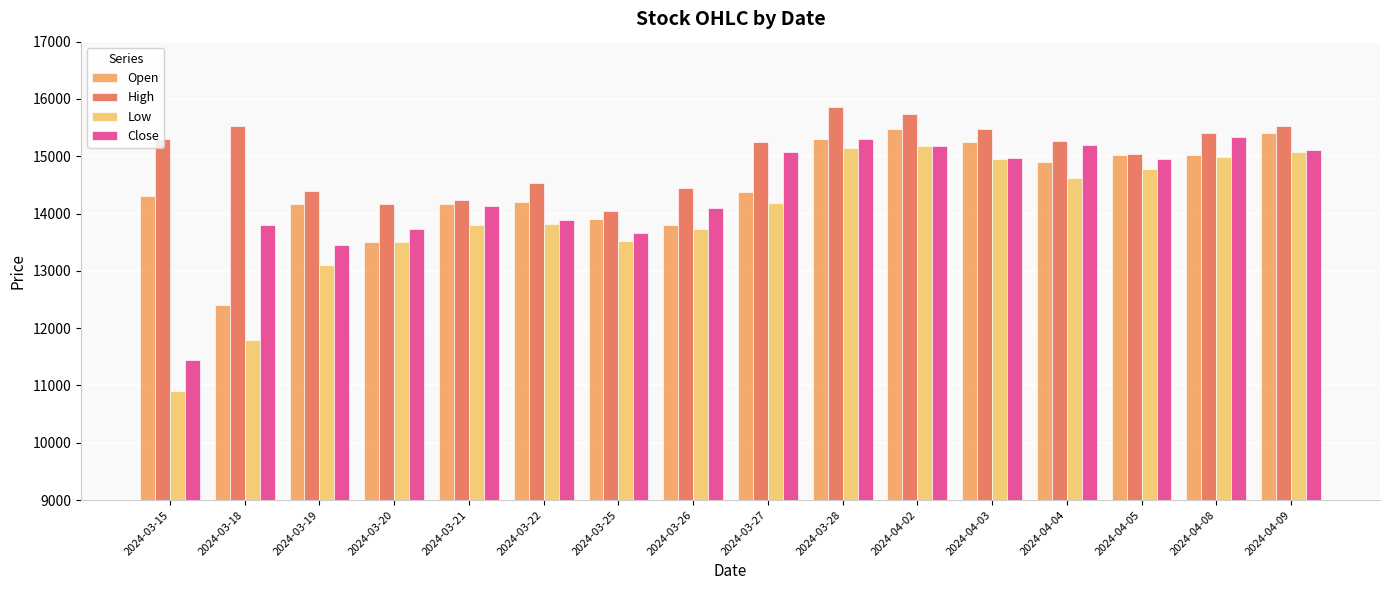

What are all the series names shown in the legend?

Open, High, Low, Close